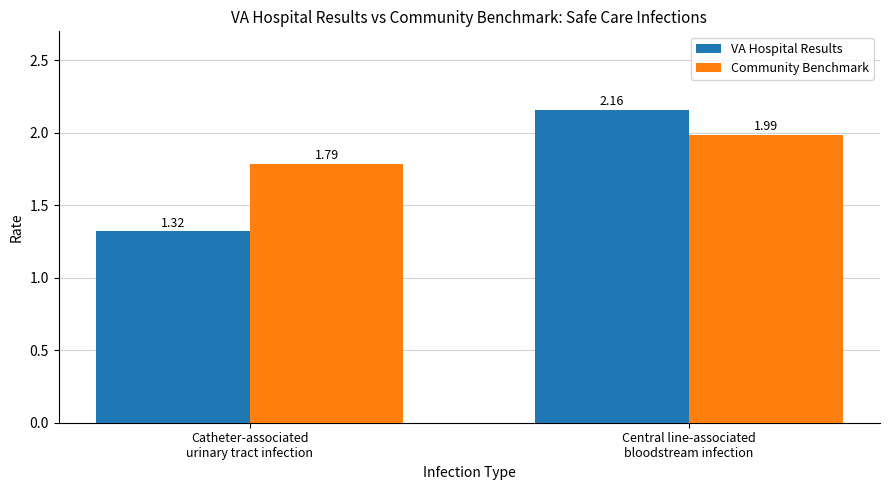

Which series has the largest total across all categories?

Community Benchmark